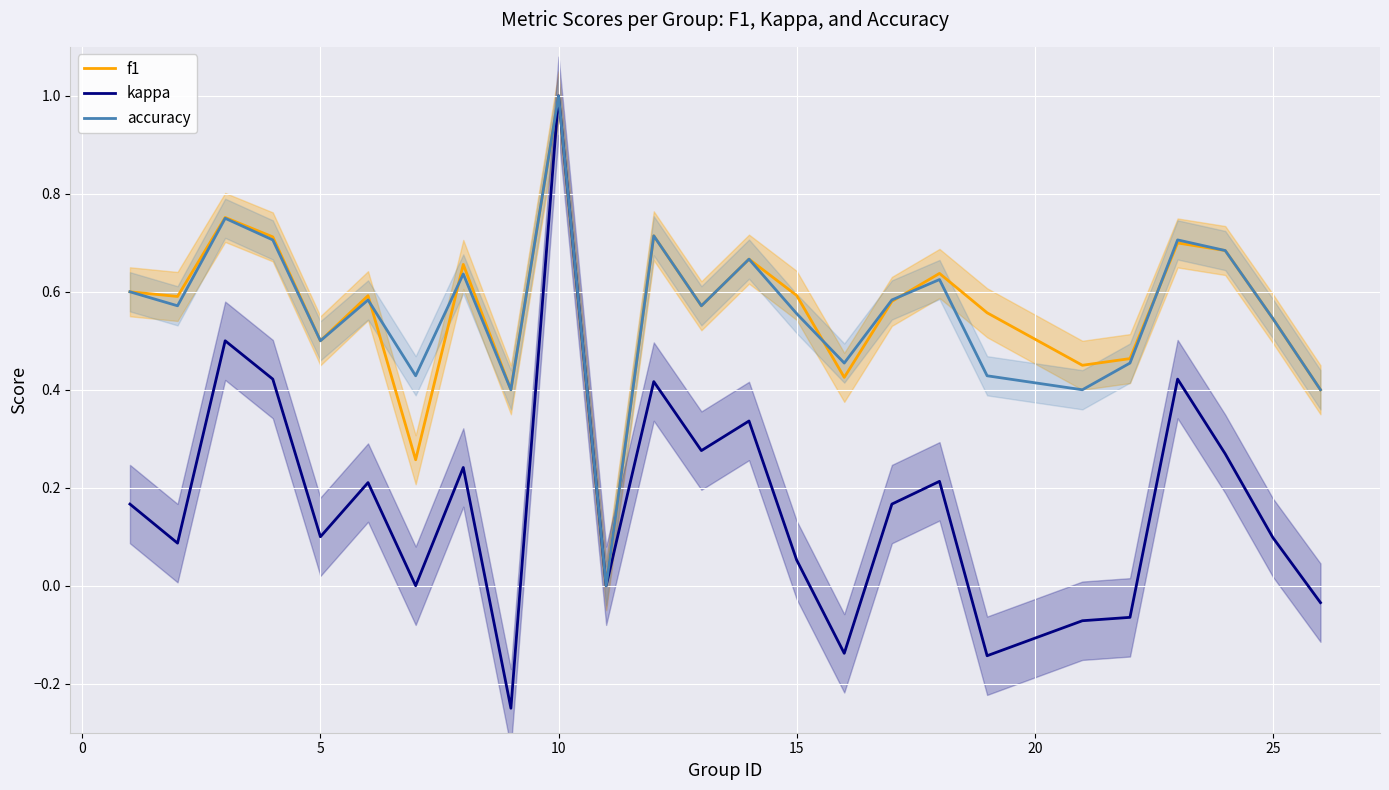

At which label does accuracy reach its peak?

10